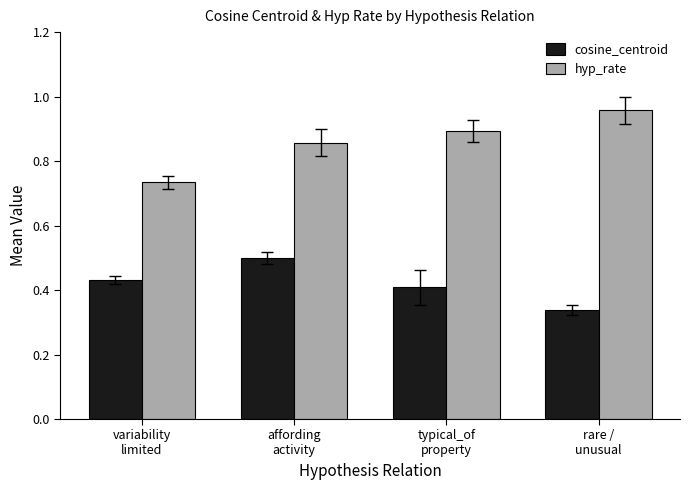

What is the label of the 1st bar from the right?

rare /
unusual